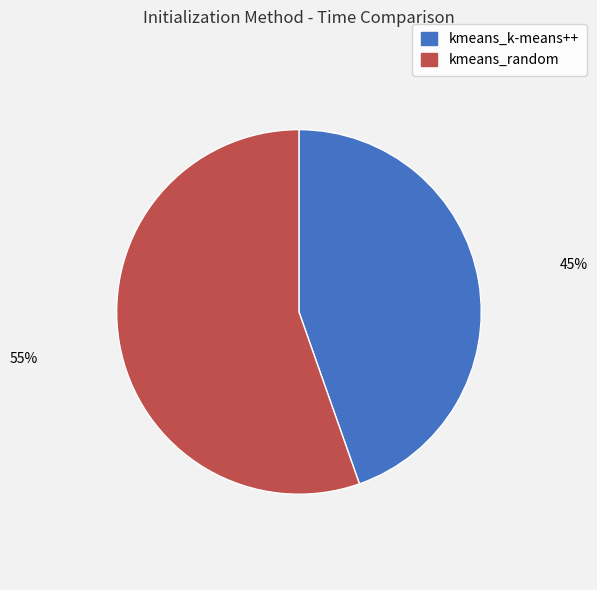

Do kmeans_random and kmeans_k-means++ together represent more than half of the pie?

Yes